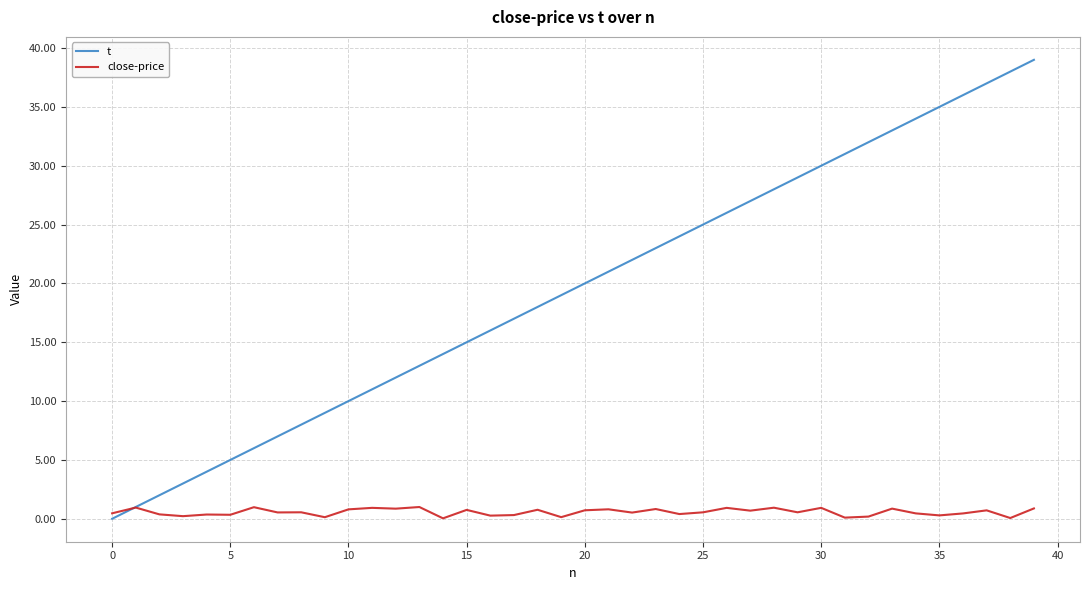

List the series in order of their overall mean, lowest first.

close-price, t